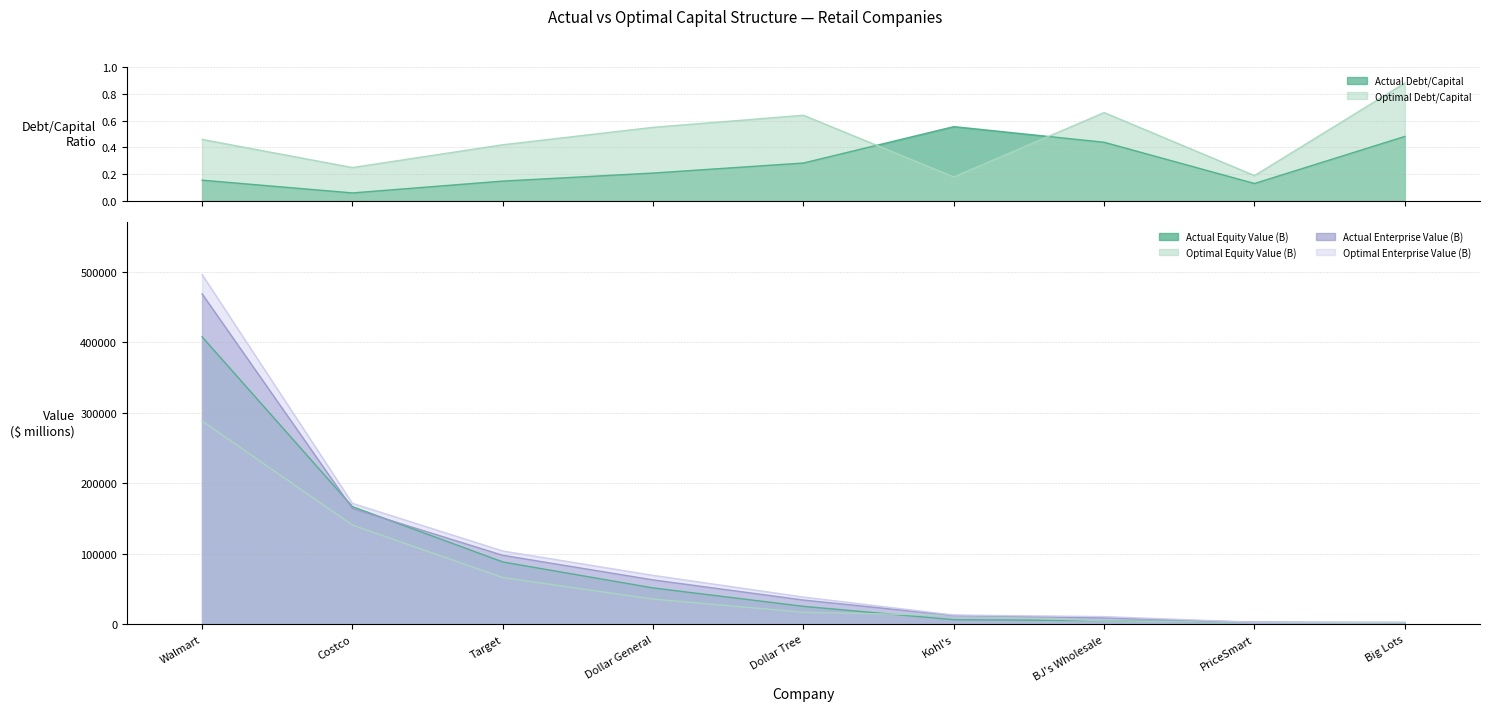

Which has a higher value, Target or Dollar Tree?

Dollar Tree